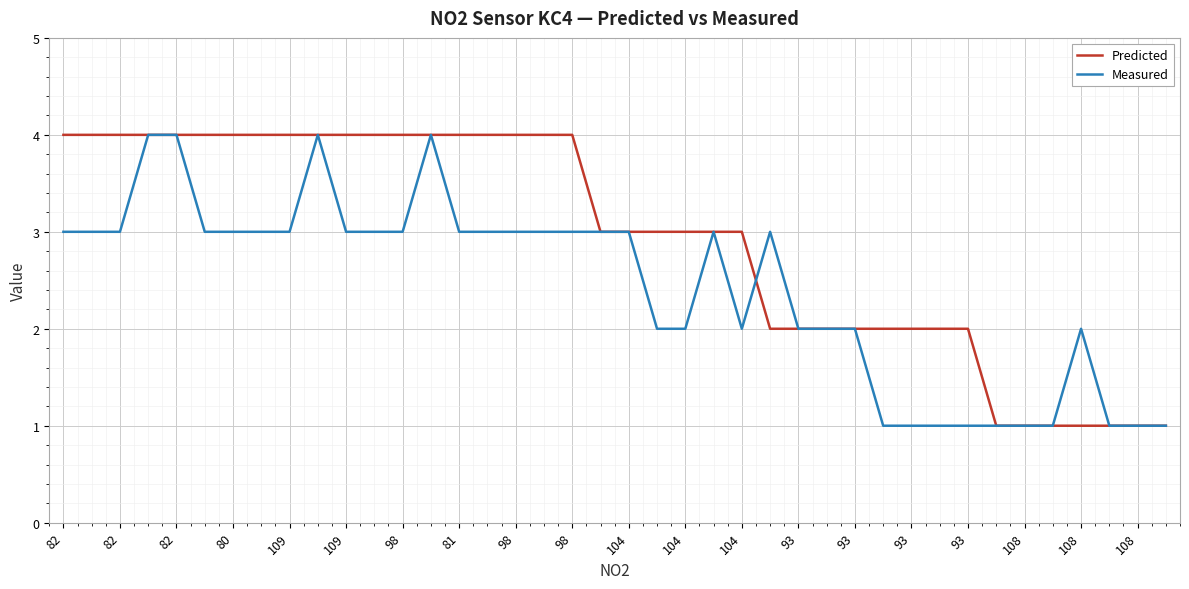

Reading left to right, transcribe all the data shown in this chart.

Predicted: 4	4	4	4	4	4	4	4	4	4	4	4	4	4	4	4	4	4	4	3	3	3	3	3	3	2	2	2	2	2	2	2	2	1	1	1	1	1	1	1
Measured: 3	3	3	4	4	3	3	3	3	4	3	3	3	4	3	3	3	3	3	3	3	2	2	3	2	3	2	2	2	1	1	1	1	1	1	1	2	1	1	1